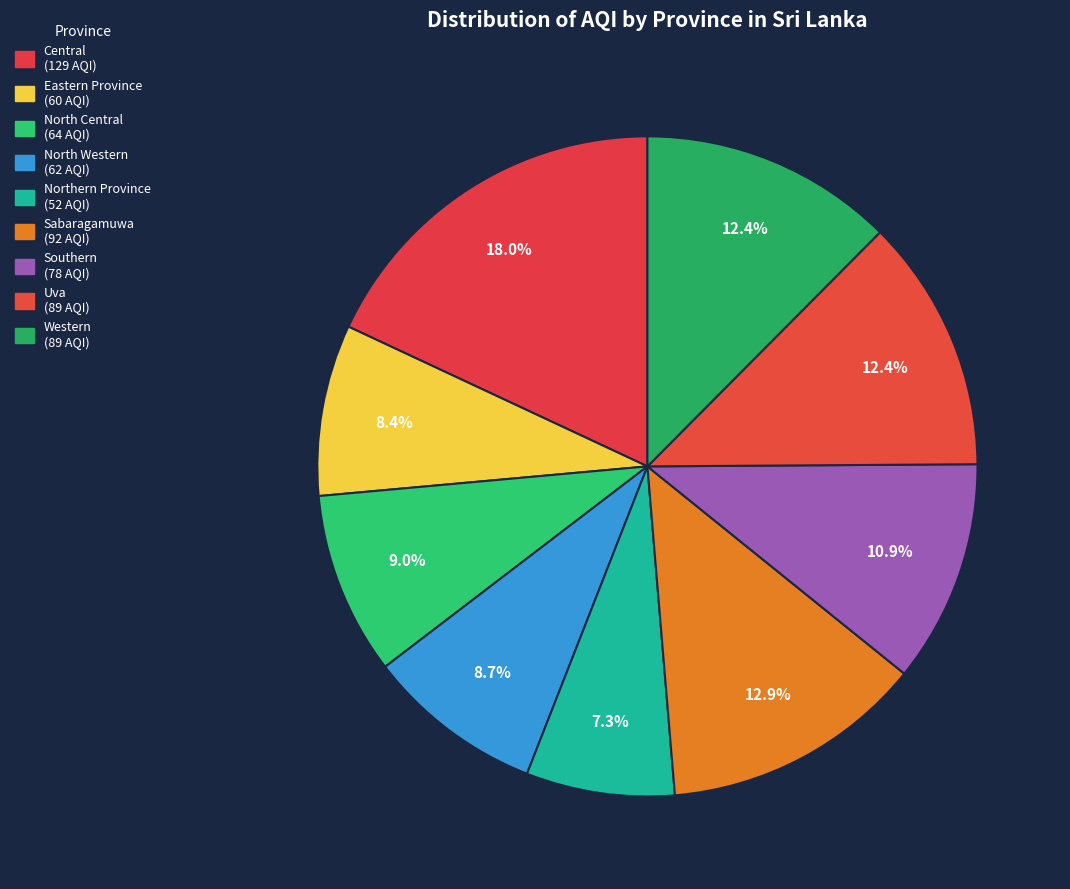

How many slices are in this pie chart?

9